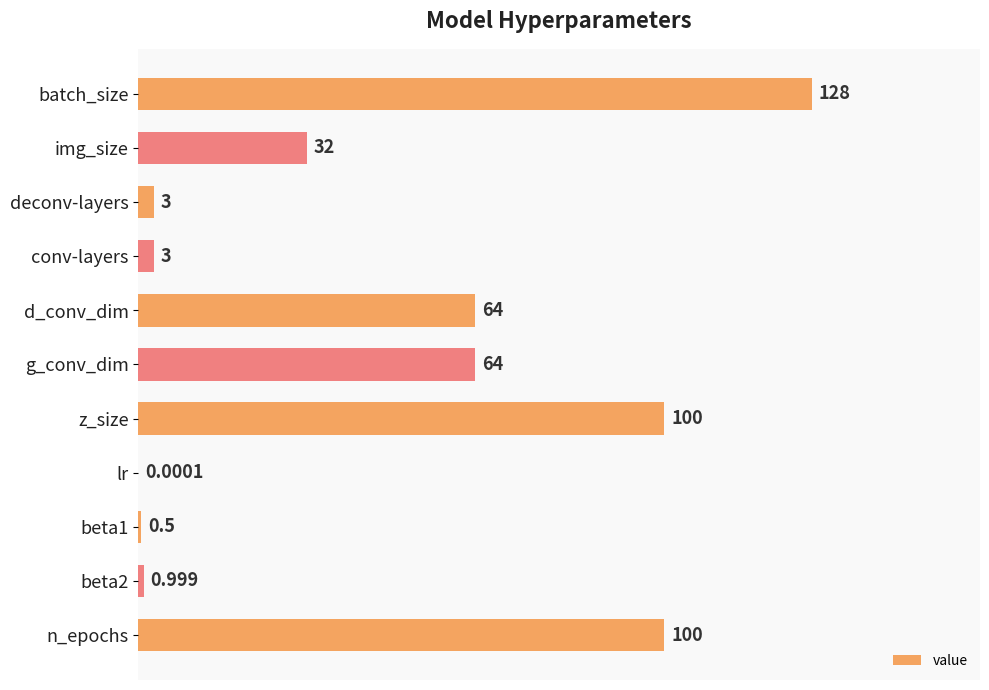

Which has a higher value, img_size or d_conv_dim?

d_conv_dim